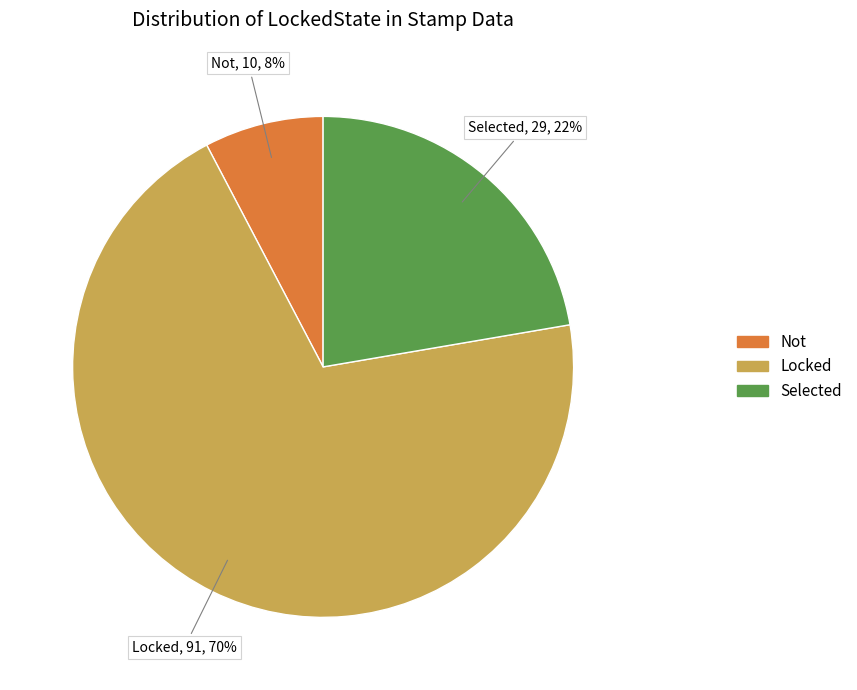

The Selected slice represents 22% of the pie. True or false?

True